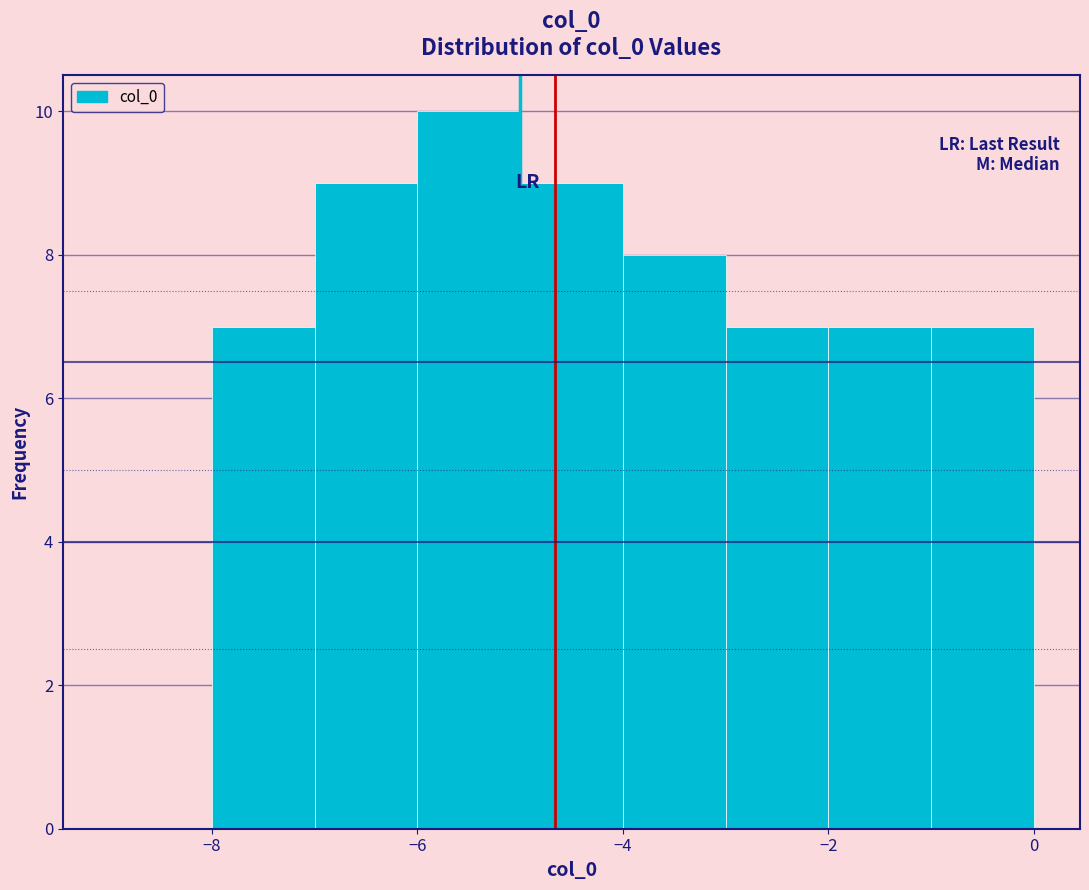

What is the height of the bar covering -7 to -6 on the x-axis? The values are not printed on the chart, so give them approximately, as read against the axis.

9